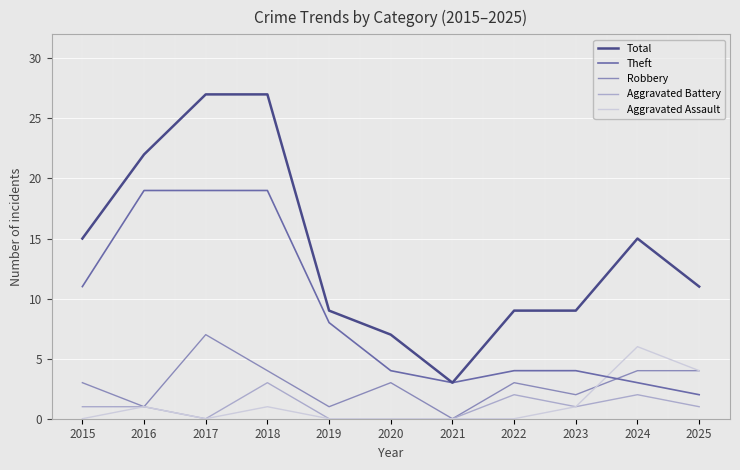

Where is the first local minimum for Aggravated Battery?

2017